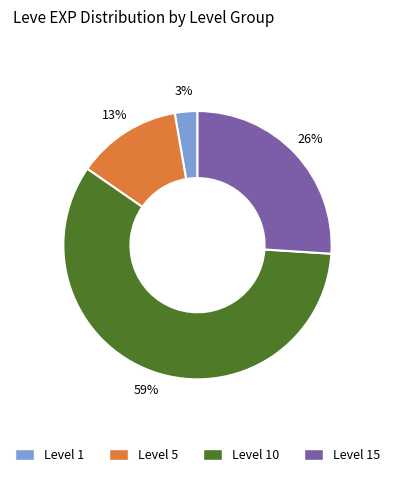

To the nearest percent, what is the average slice percentage?

25%